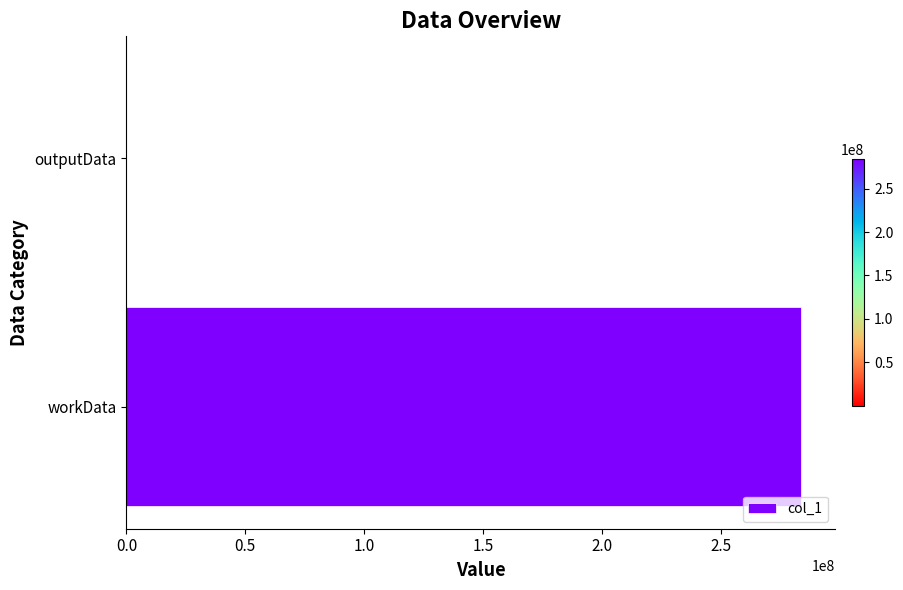

Is it true that the value at workData is 283633640?

True